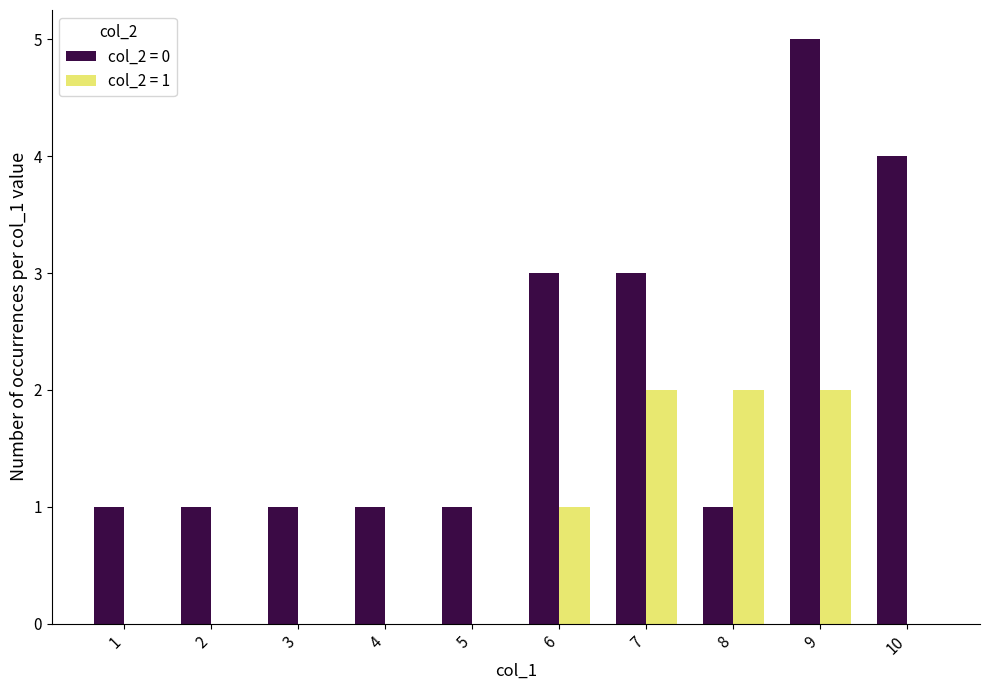

Which series has the largest total across all categories?

col_2 = 0